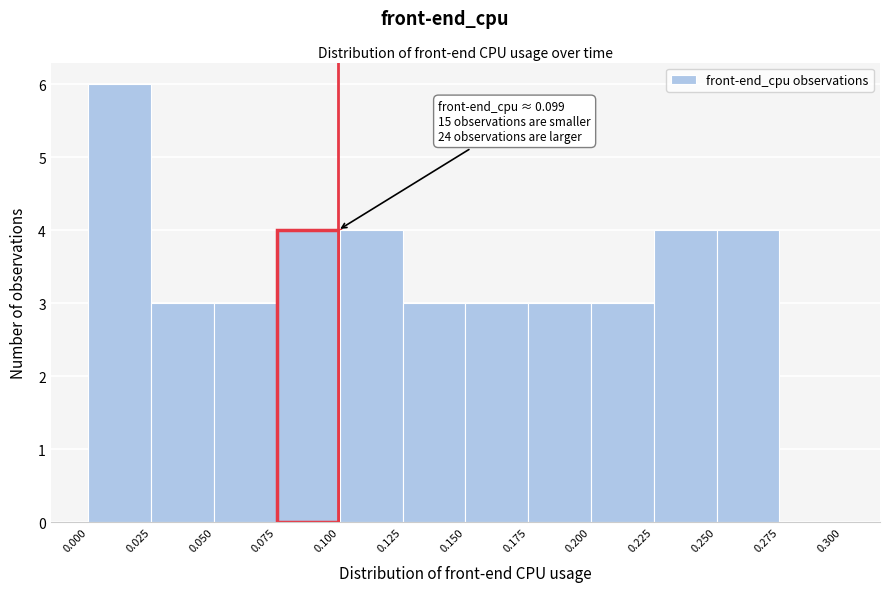

Which range on the x-axis has the tallest bar?

0.000 to 0.025